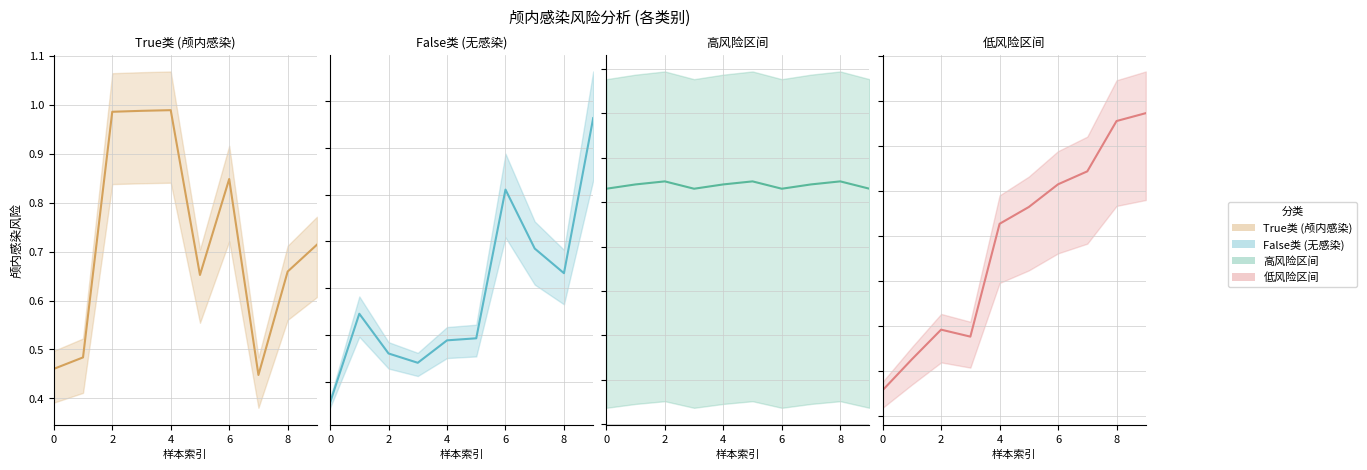

Between 7 and 6, which is larger?

6